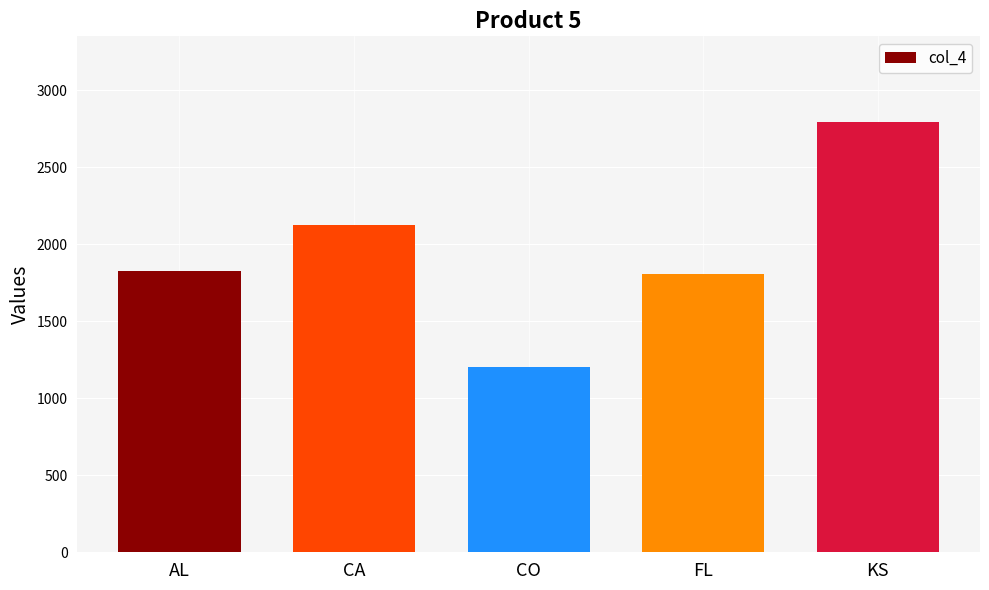

What is the maximum value shown in the chart?

2793